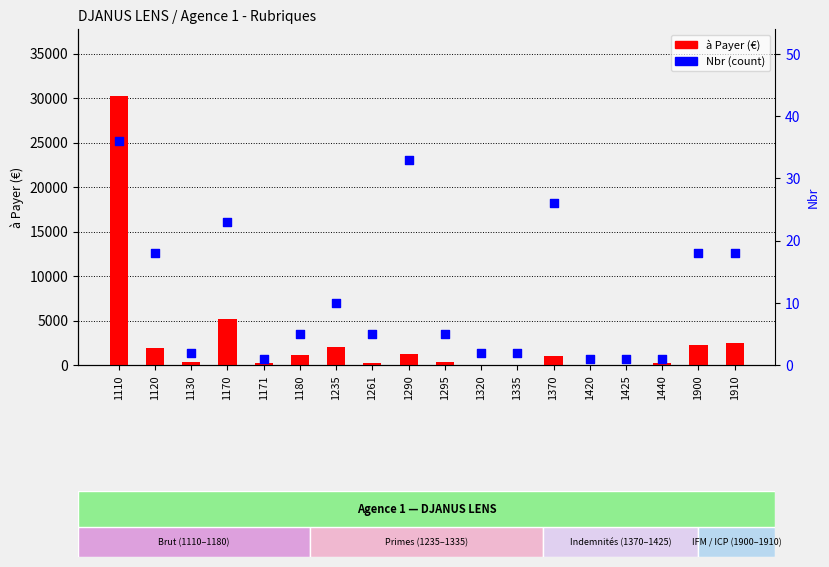

Is the value of Nbr at 1290 greater than the value of à Payer (€) at 1910?

No